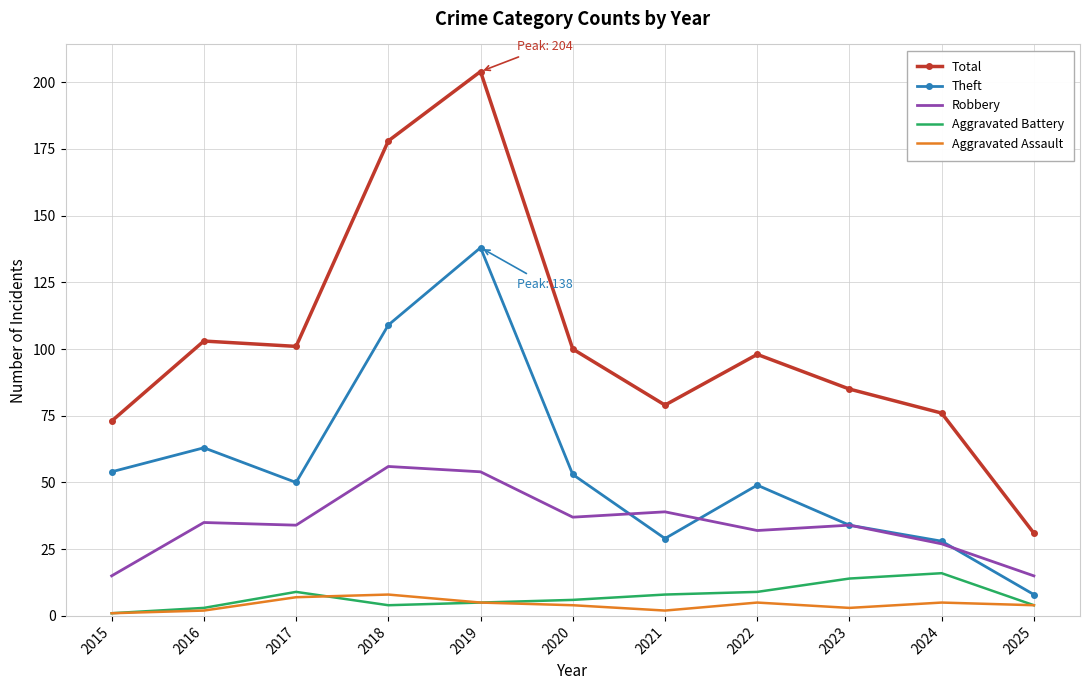

What is the average value of the Aggravated Assault series?

4